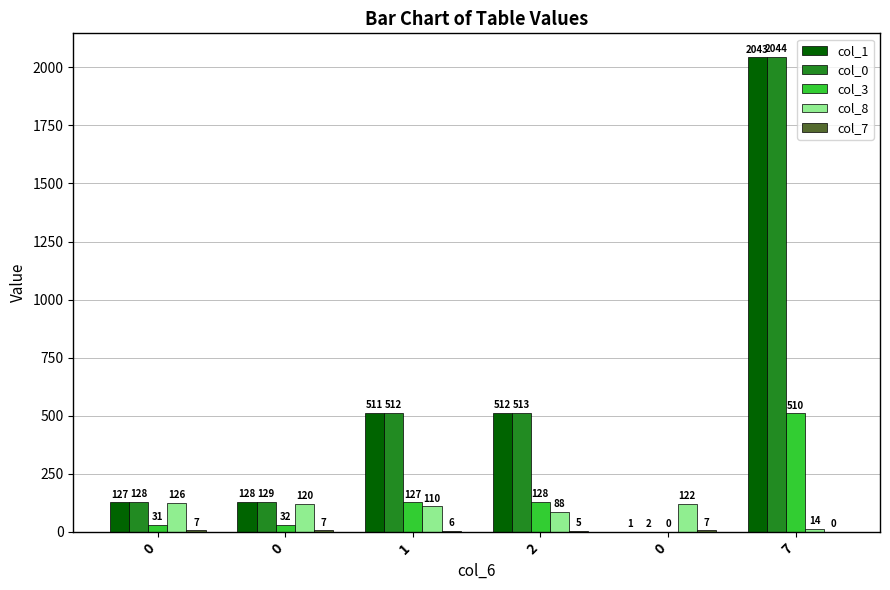

What is the difference between the col_0 values at 0 and 0?

1